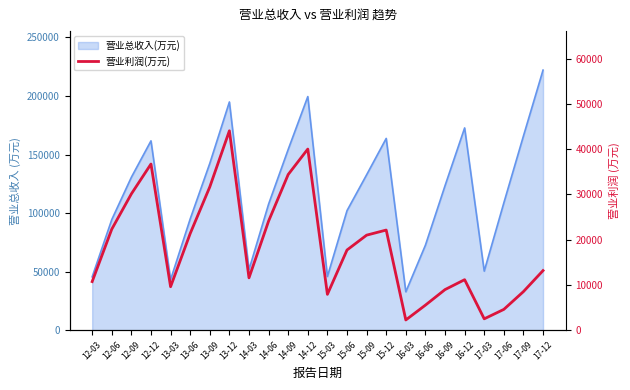

How many interior local valleys (lower than both neighbors) does the data have?

5